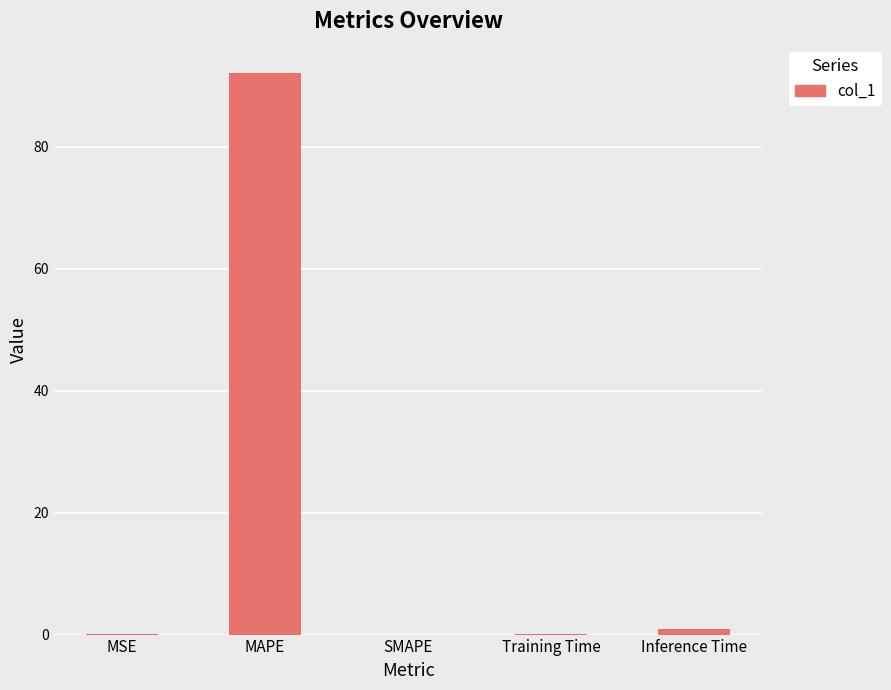

The chart shows a value of 92.1 at MAPE. True or false?

True